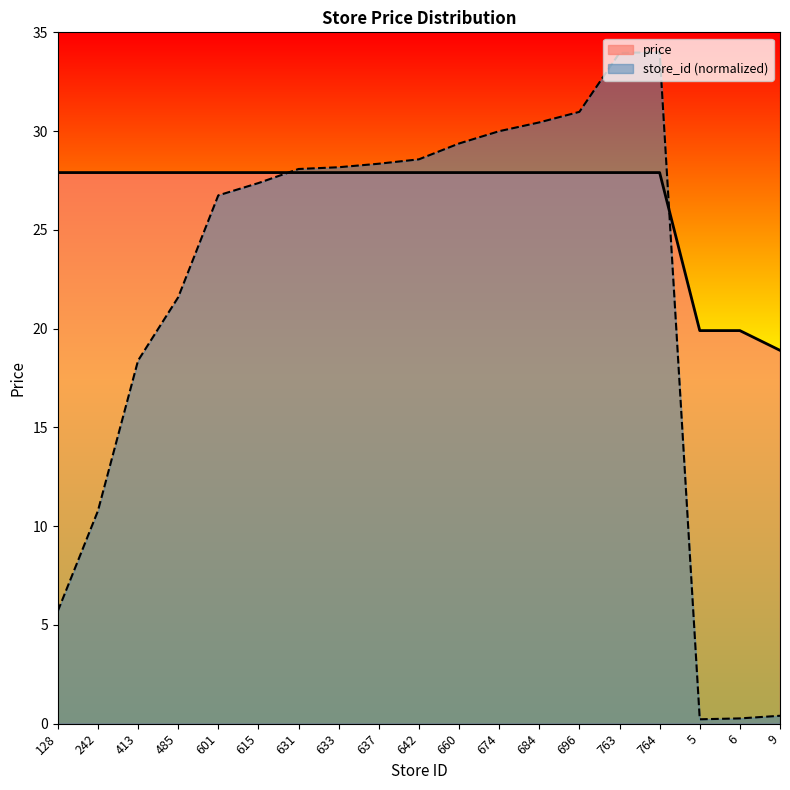

What is the sum of the store_id values at 242 and 5?

11.0